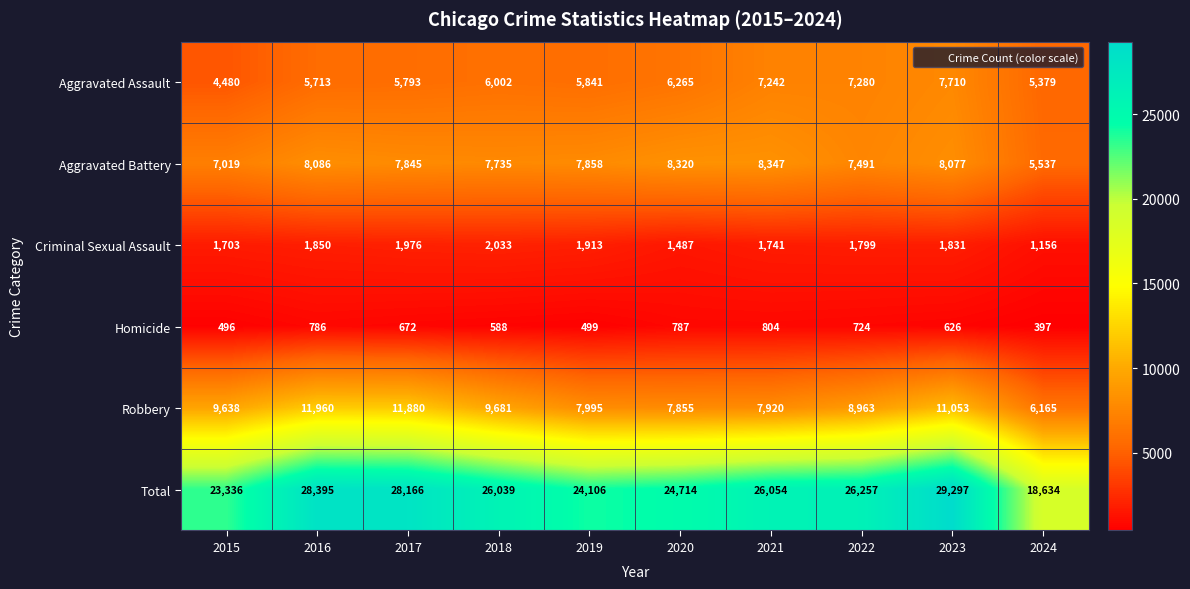

Count the number of data series in this chart.

6